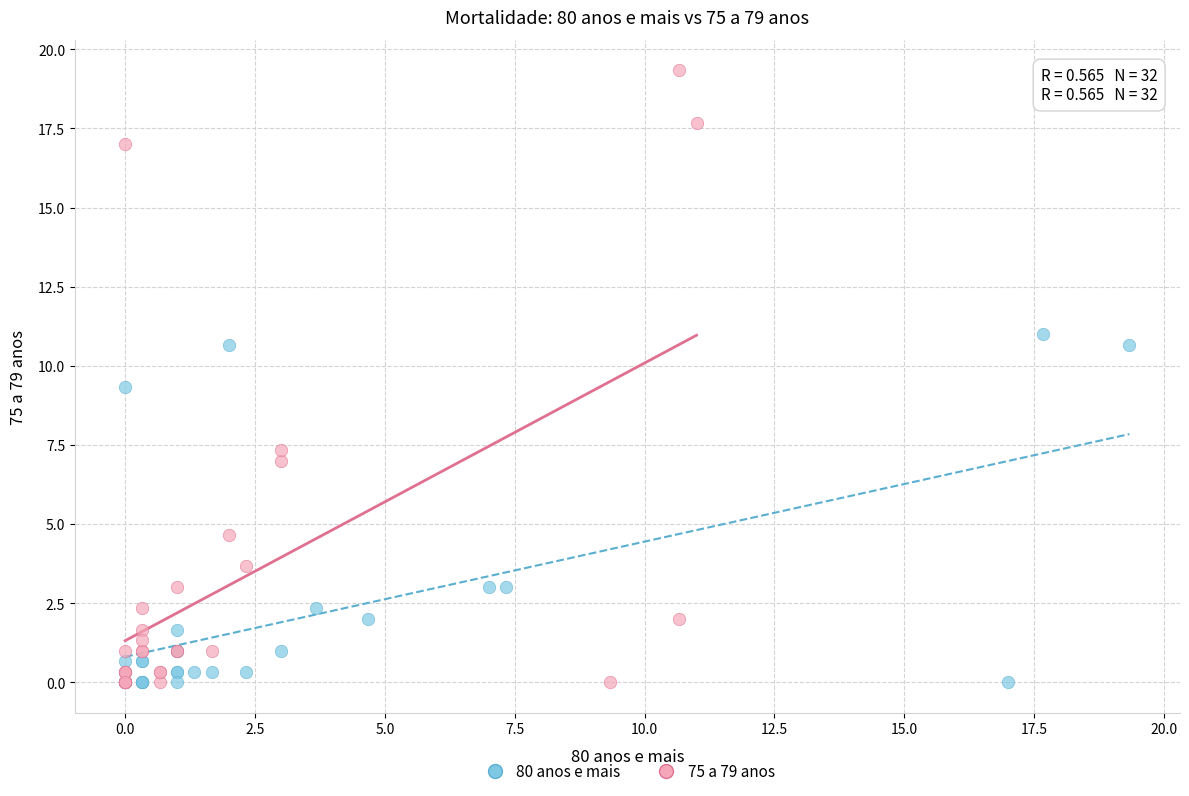

Which series has the widest spread of Y values?

75 a 79 anos